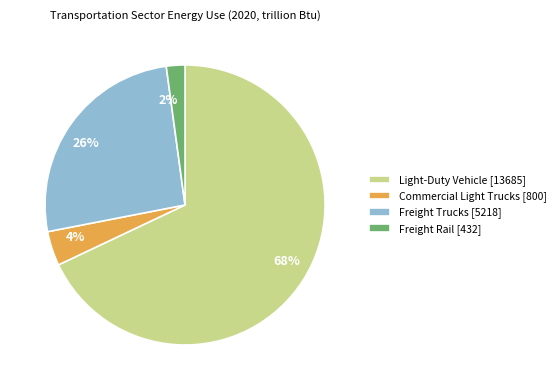

Does any single category account for the majority?

Yes